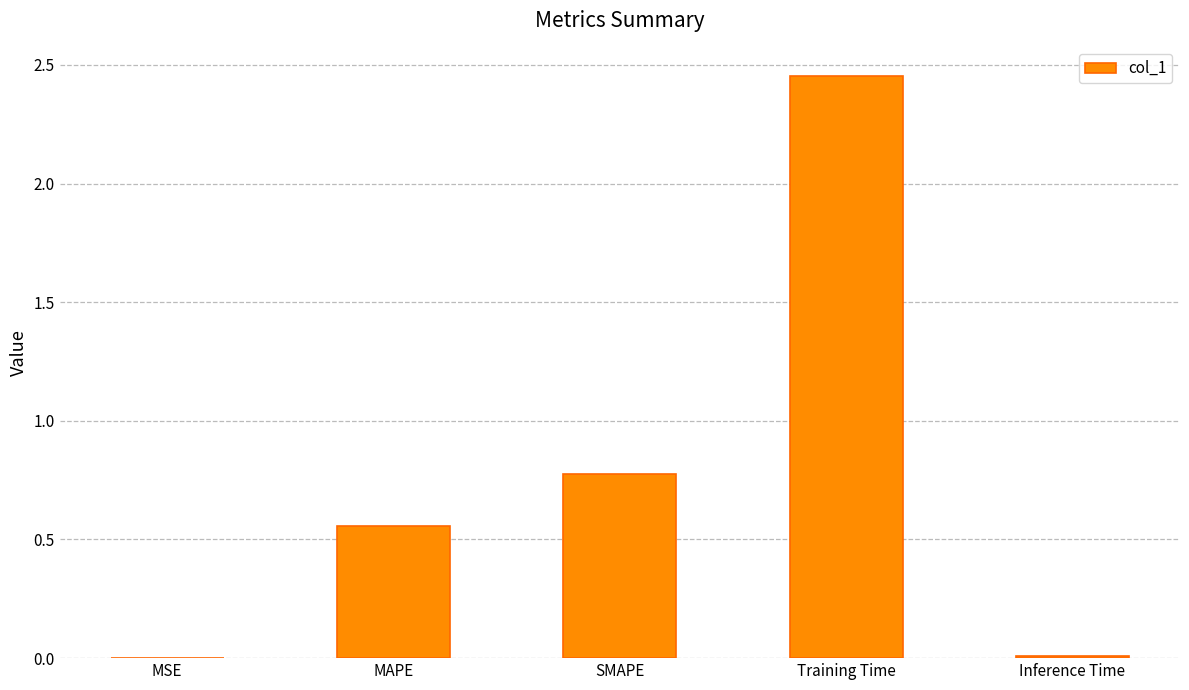

What is the sum of the values at SMAPE and MSE?

0.8